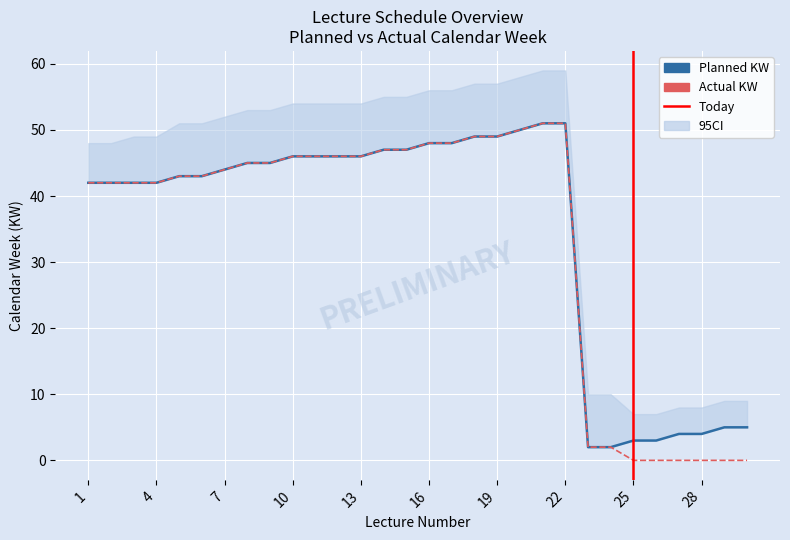

At which label does Planned KW reach its minimum?

23